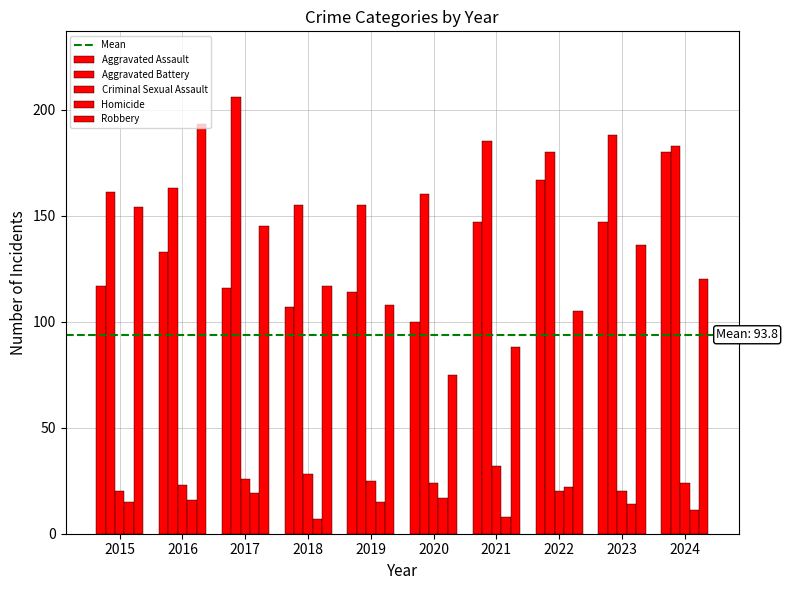

What is the approximate value of Aggravated Battery at 2018?

155